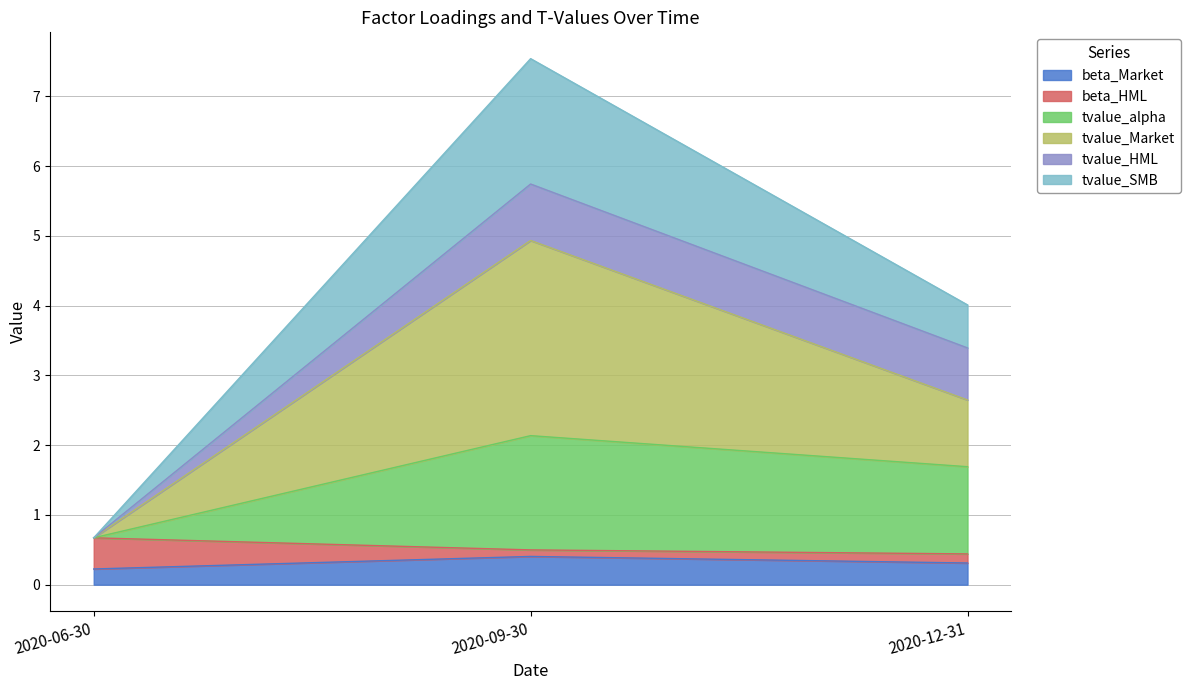

At which category is the sum across all series the highest?

2020-09-30